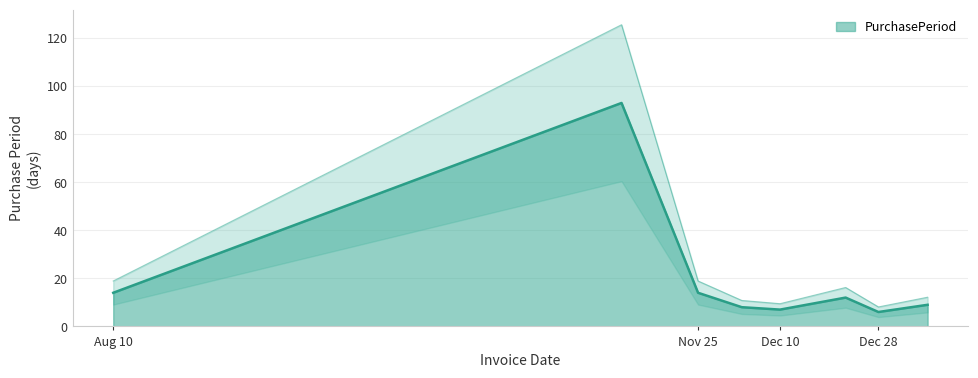

True or false: PurchasePeriod has a value of 5 at Aug 10.

False